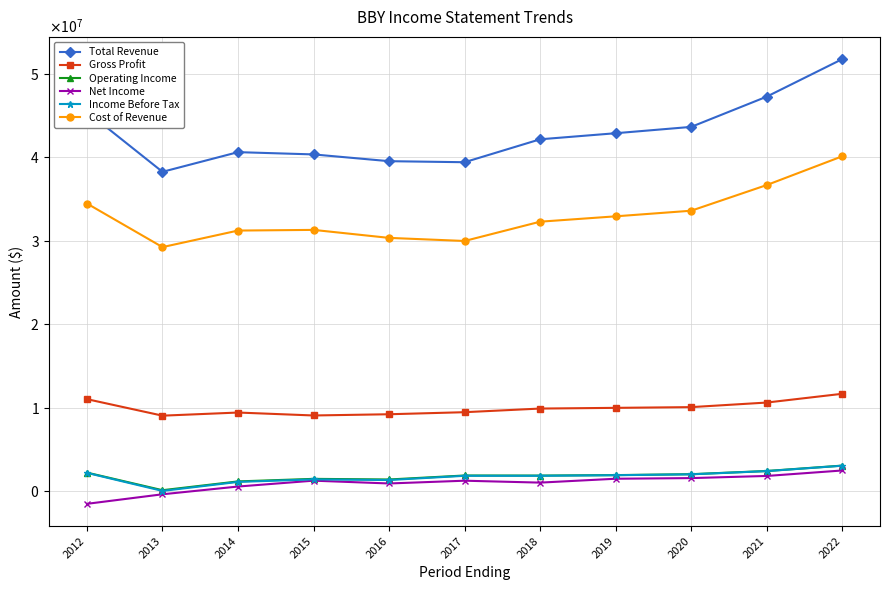

Does the chart have visible grid lines?

Yes